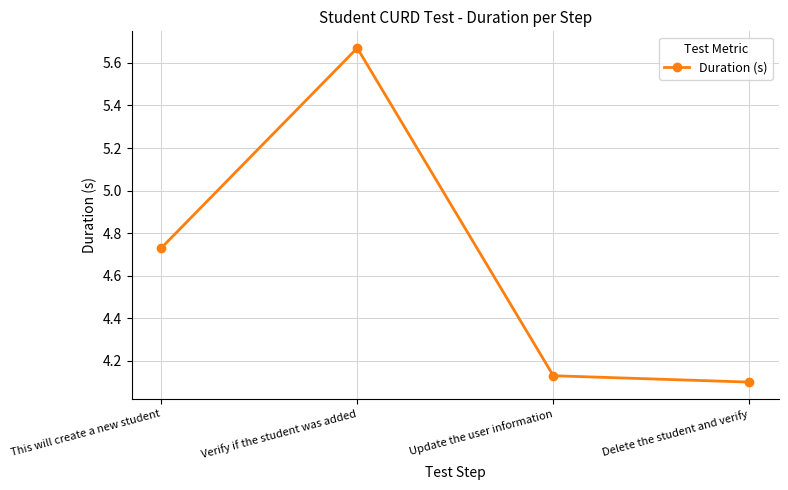

Where is the first local maximum?

Verify if the student was added